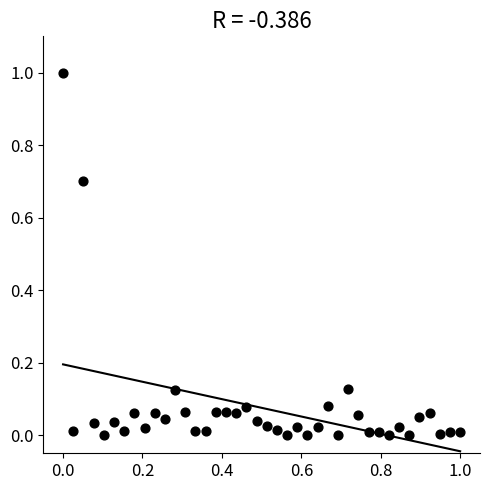

What is the range of Y values (max minus min)?

1.0